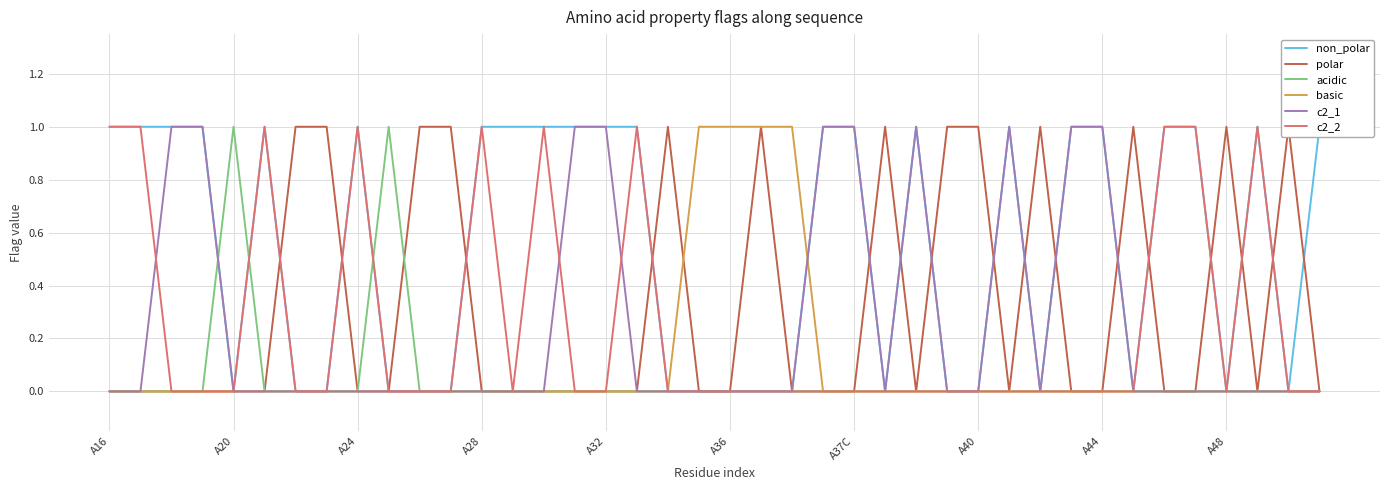

The value of c2_1 at A28 is 0. True or false?

True